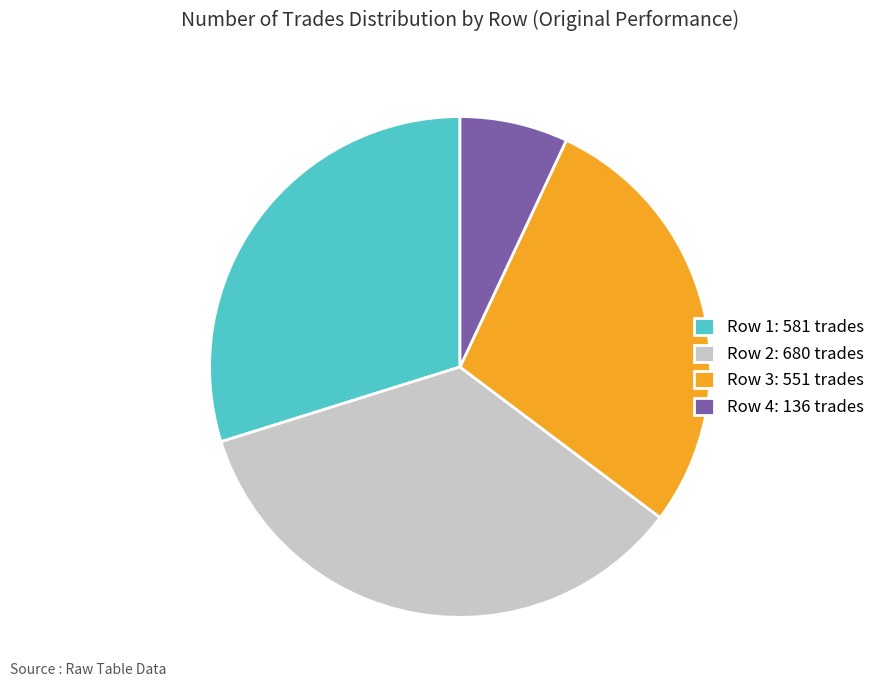

True or false: Row 4: 136 trades accounts for 1% of the total.

False